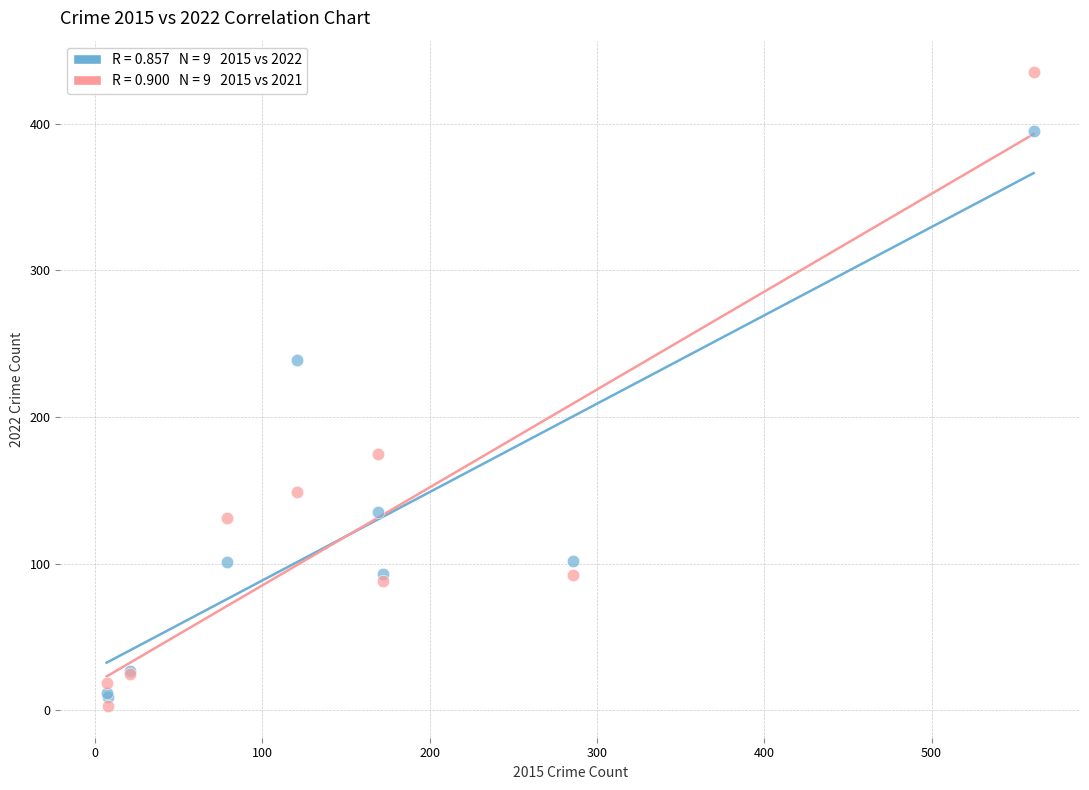

Across all series, what Y value is closest to 219?

239